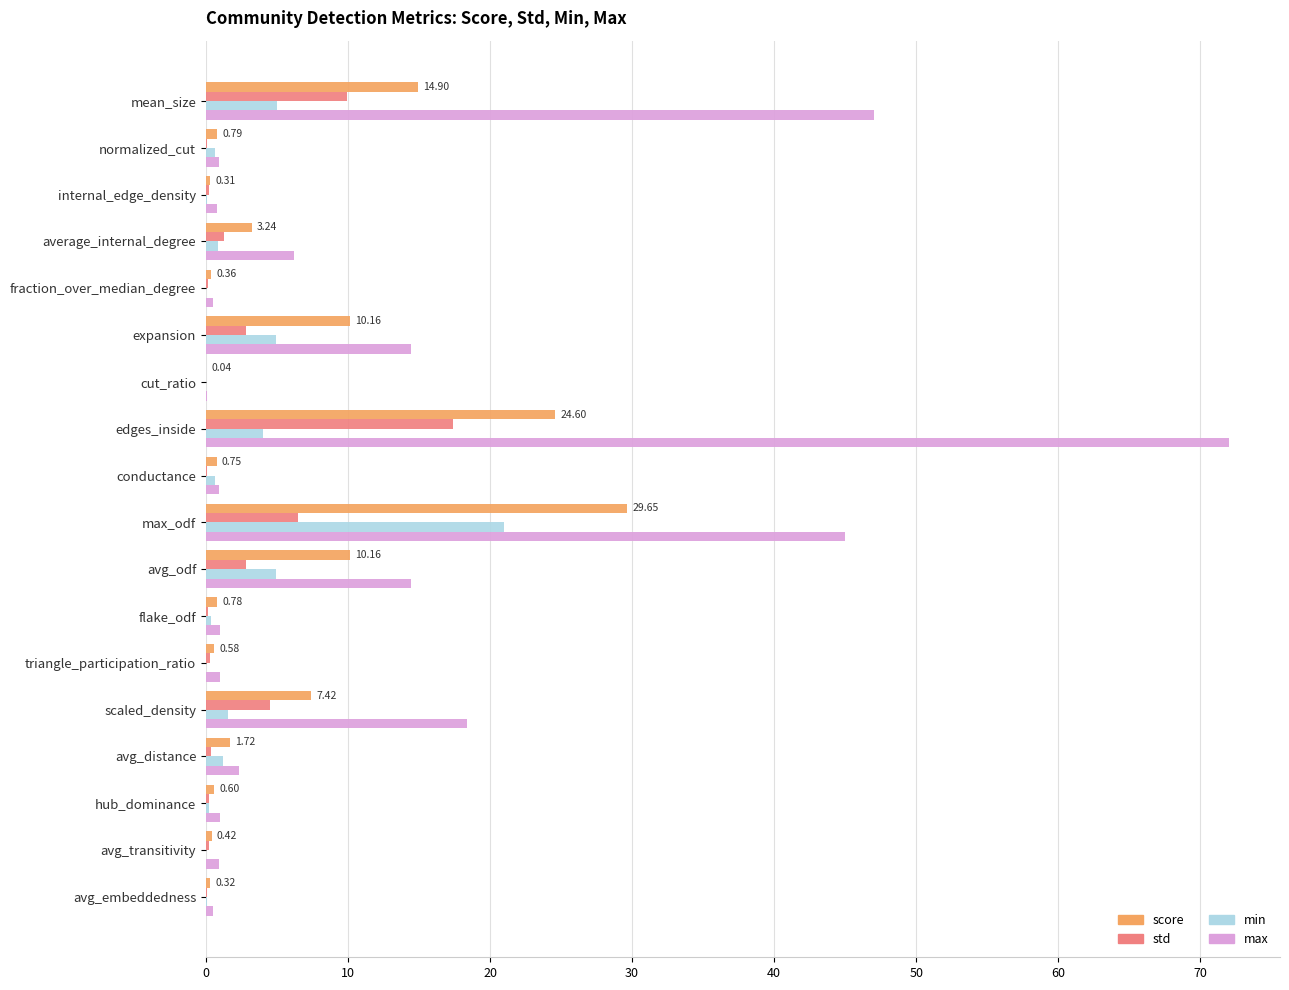

Which series changed the most between expansion and flake_odf?

max